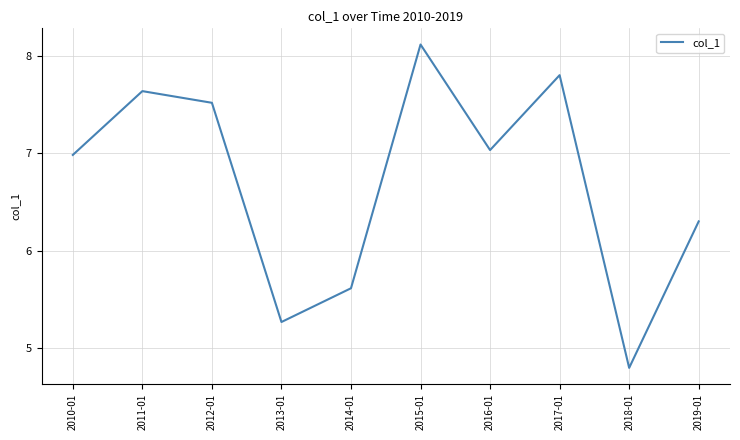

What is the ratio of the value at 2016-01 to the value at 2011-01?

0.9